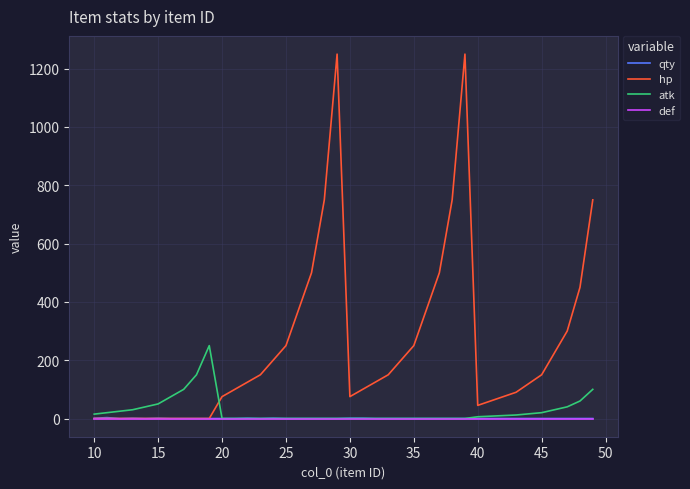

How many lines are shown in the chart?

4